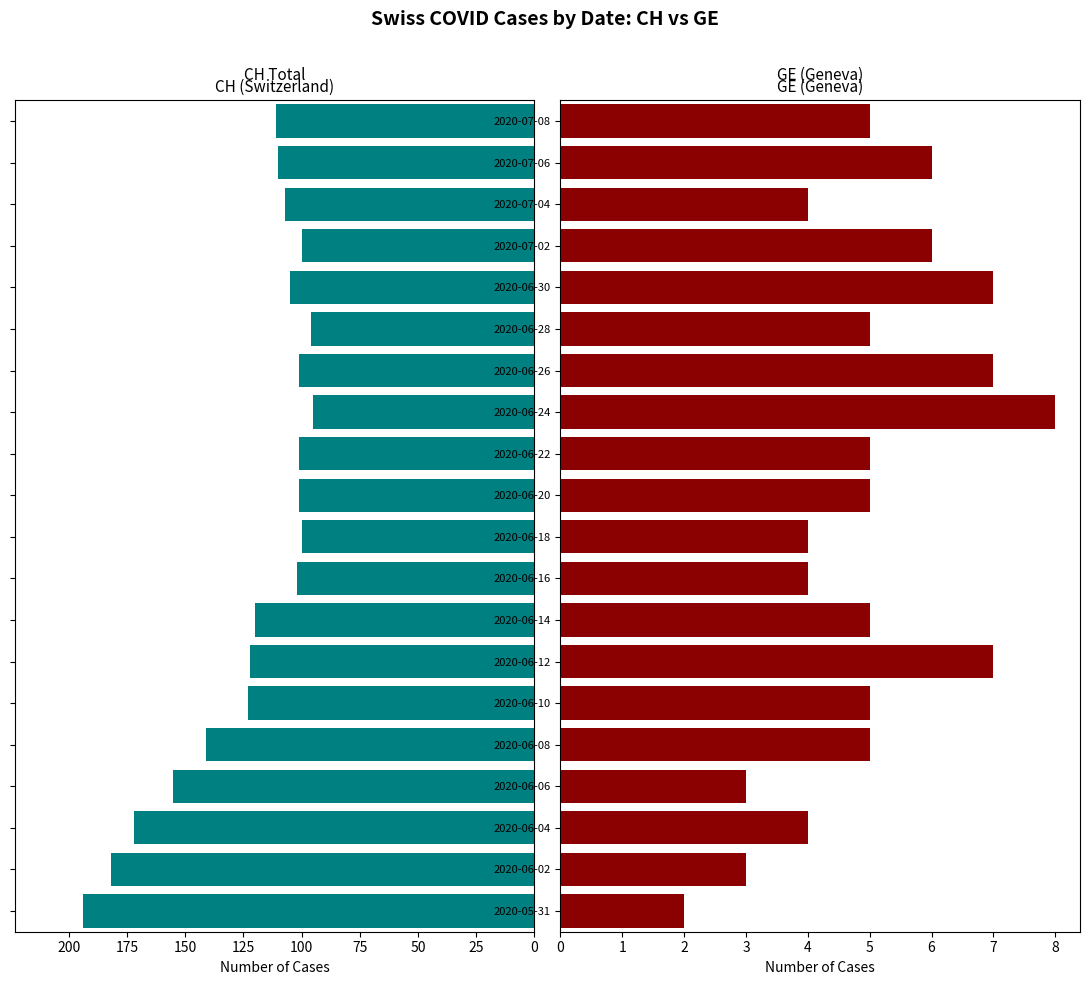

What is the smallest value displayed?

2